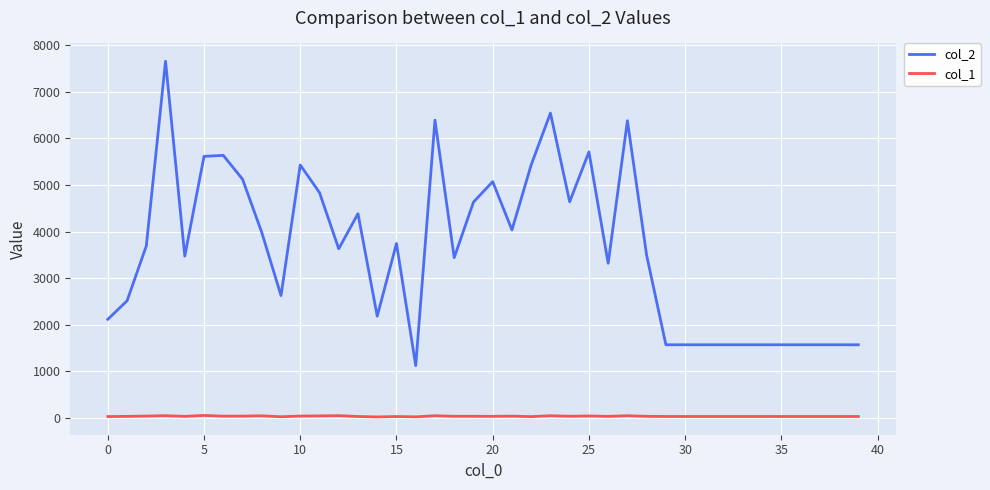

True or false: col_1 and col_2 cross at least once.

False